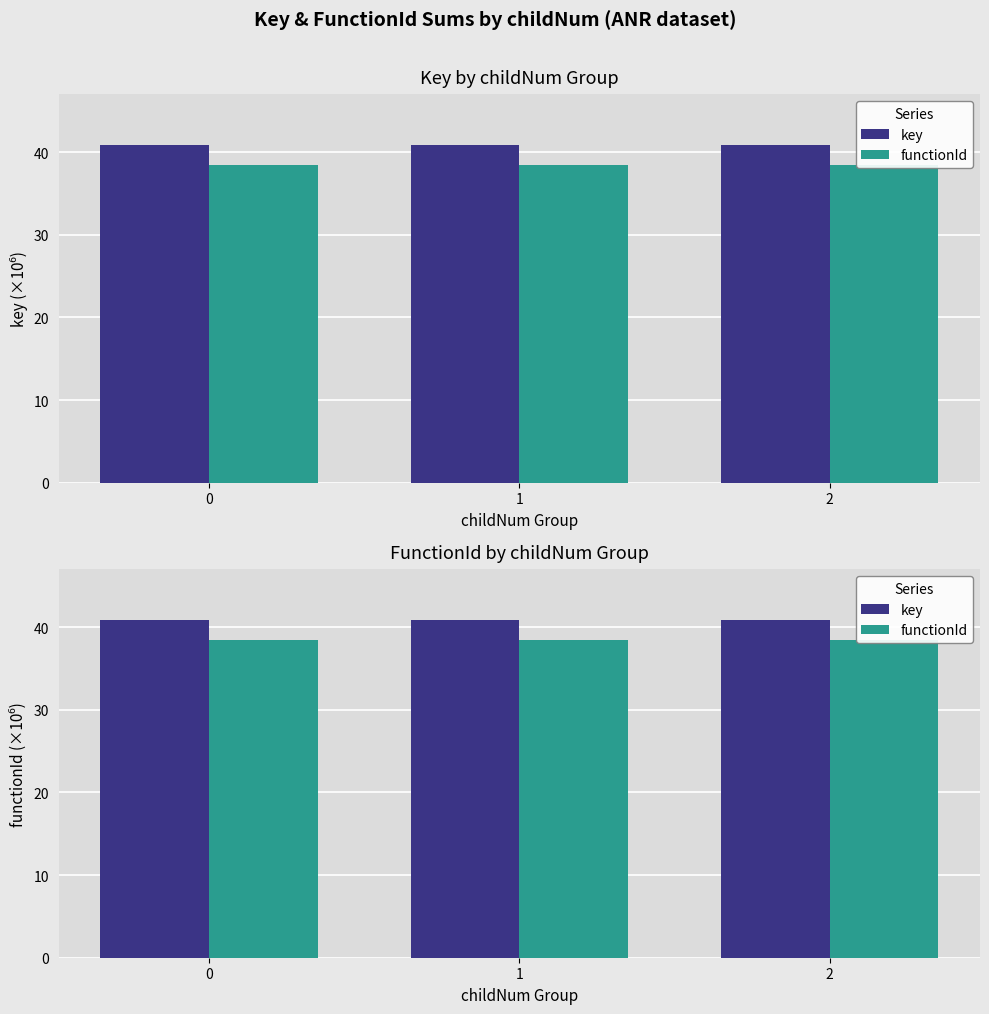

Reading left to right, transcribe all the data shown in this chart.

key: 0=40.9	1=40.9	2=40.9
functionId: 0=38.5	1=38.5	2=38.5